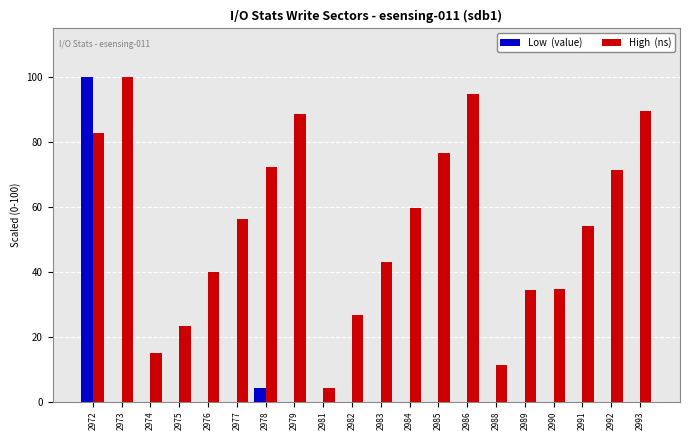

What is the greatest value displayed?

100.0